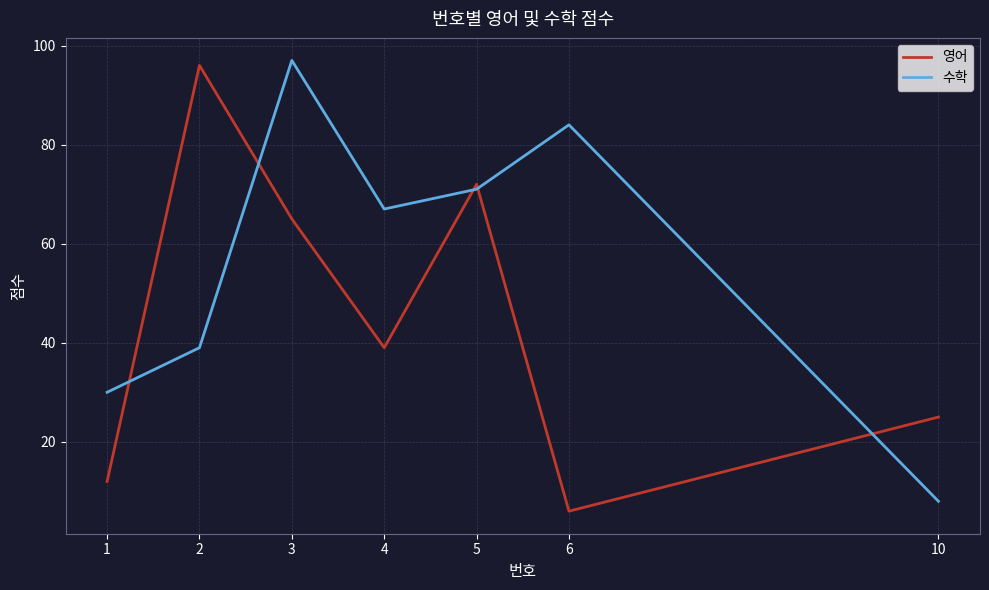

What is the greatest value displayed?

97